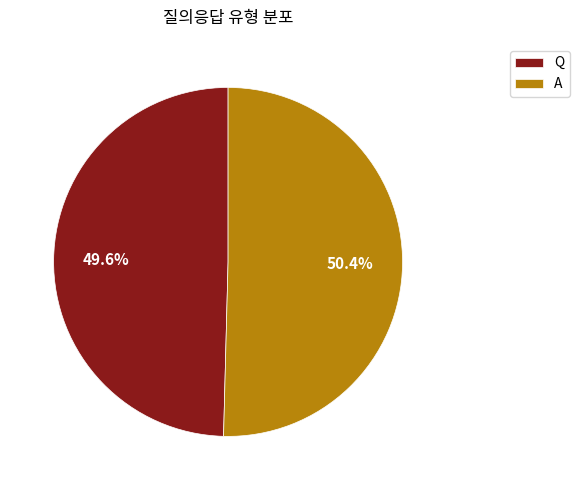

Count the number of slices in the pie.

2